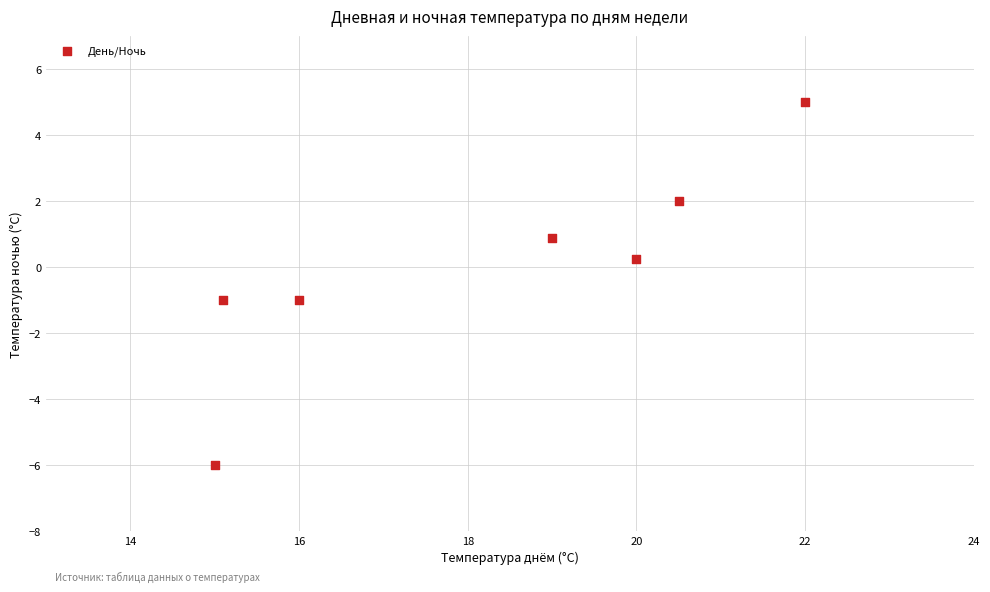

What is the range of Y values (max minus min)?

11.0